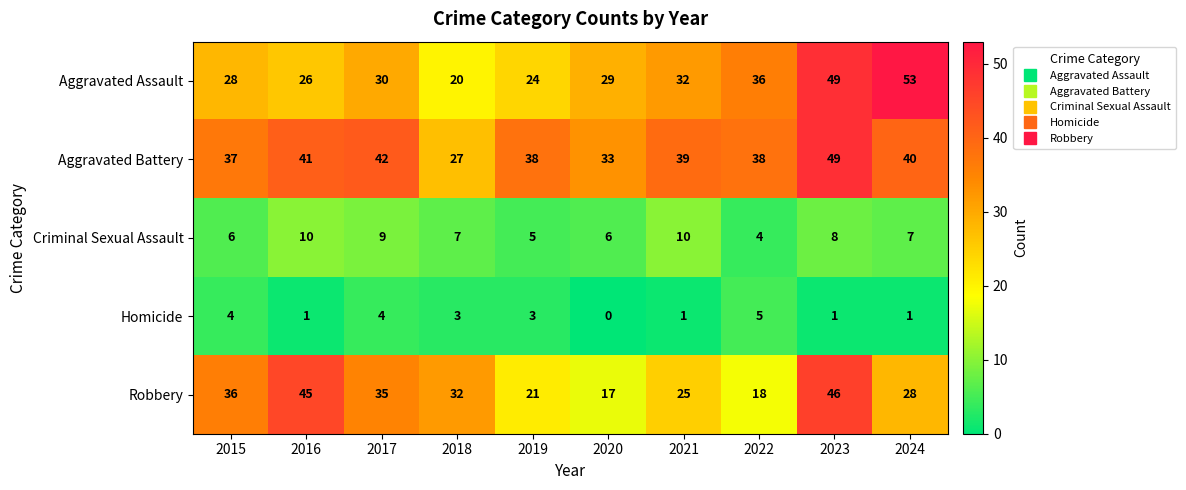

Read the Robbery value at 2019, to the nearest 10.

20